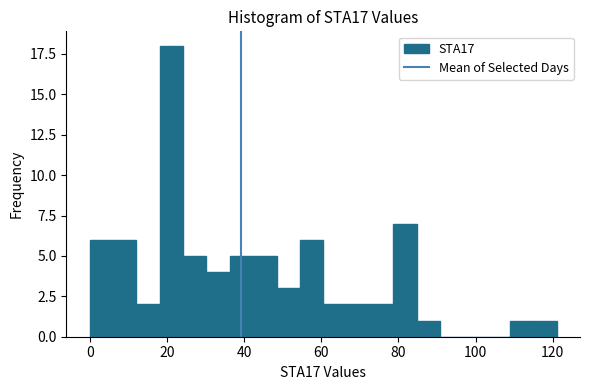

Read against the x-axis, roughly where is the centre of the tallest bar?

22